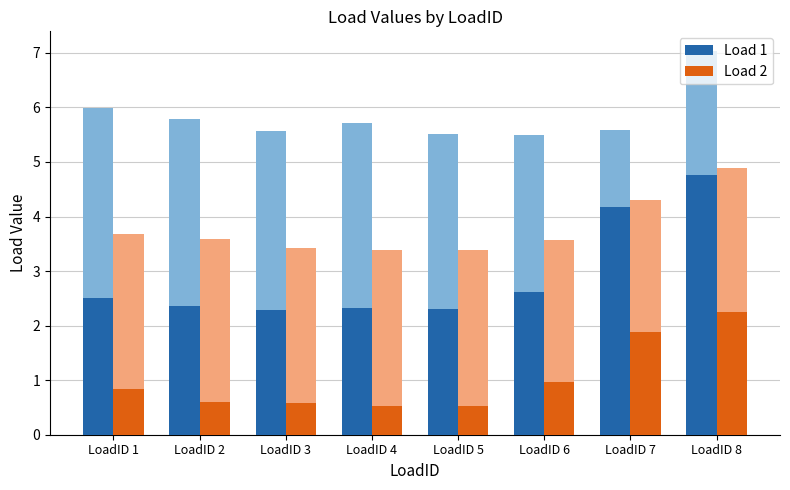

At which category is the sum across all series the highest?

LoadID 8